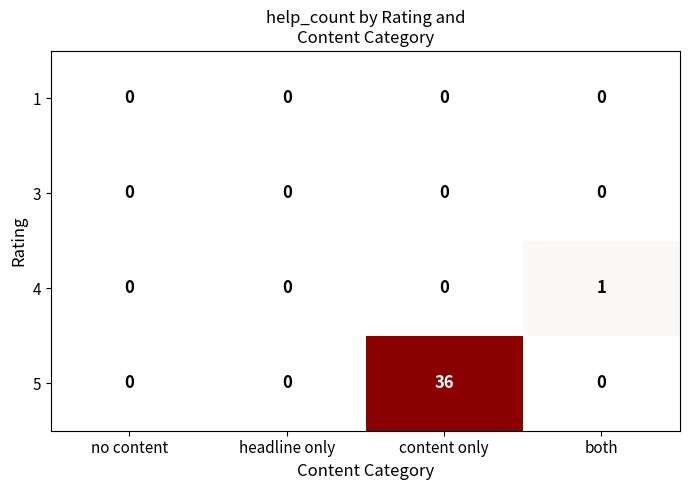

At which category does the chart reach its peak across all series?

content only